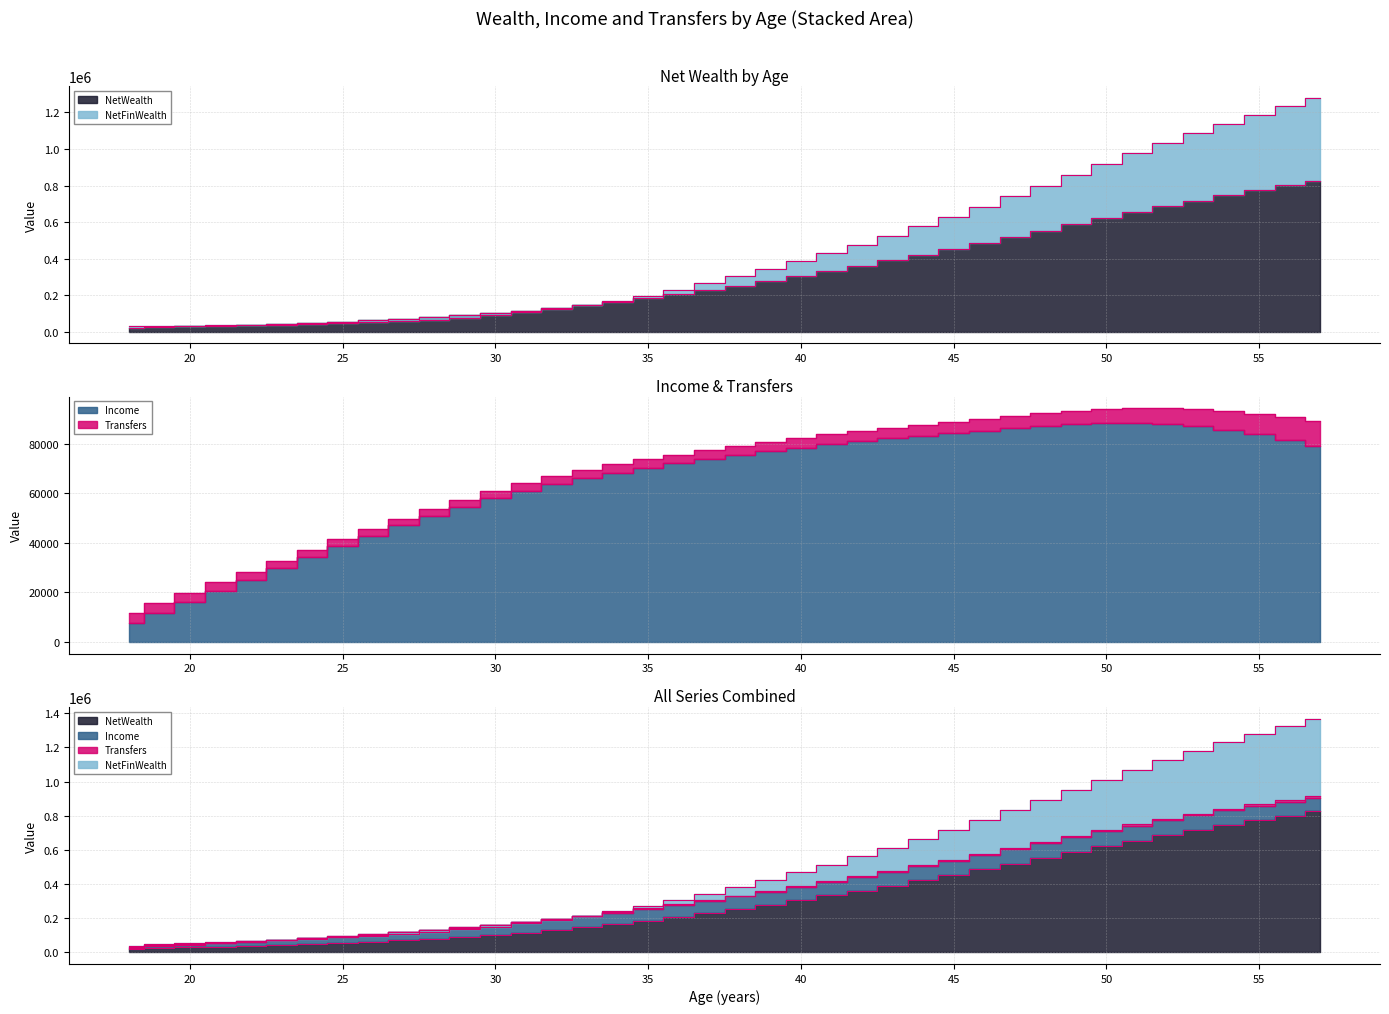

How many values in the Income series exceed 75387?

20